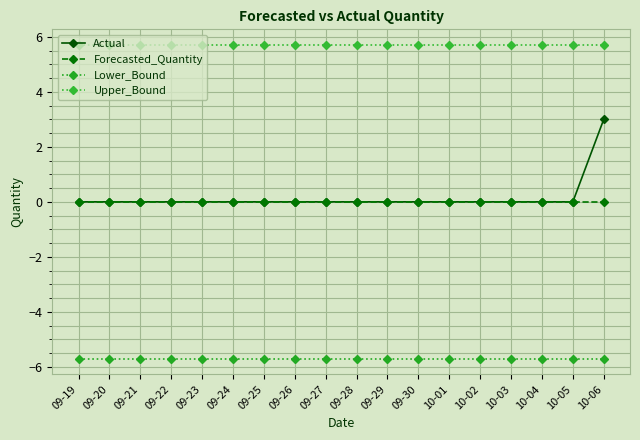

Is the value of Upper_Bound at 10-06 greater than the value of Forecasted_Quantity at 09-29?

Yes